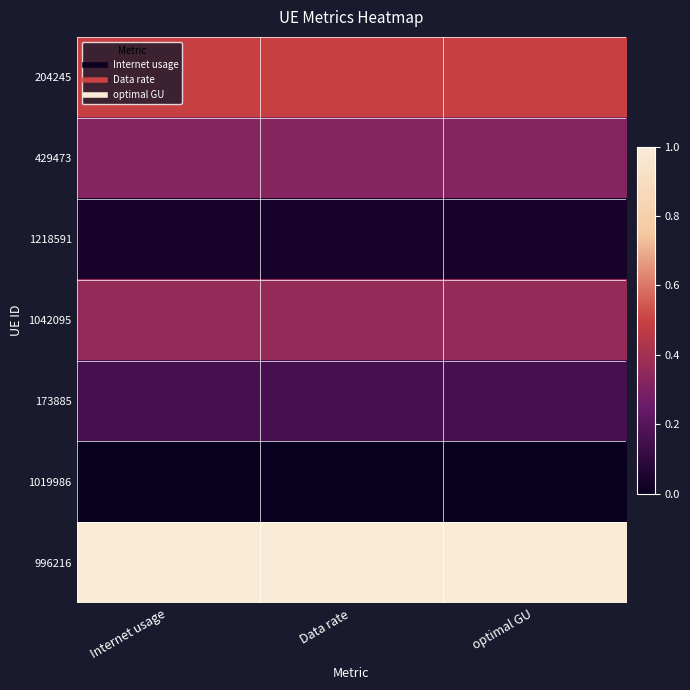

Which series has the largest total across all categories?

996216